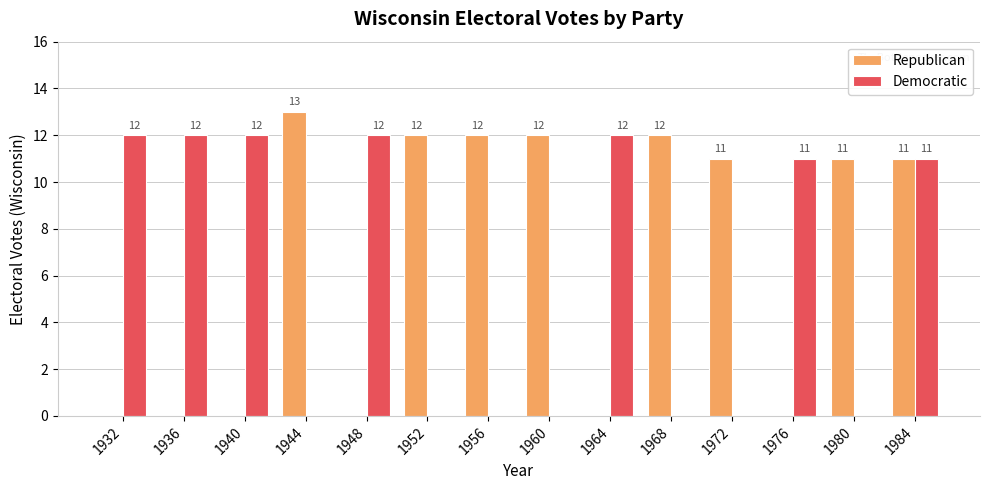

Which label corresponds to the largest value in the chart?

1944